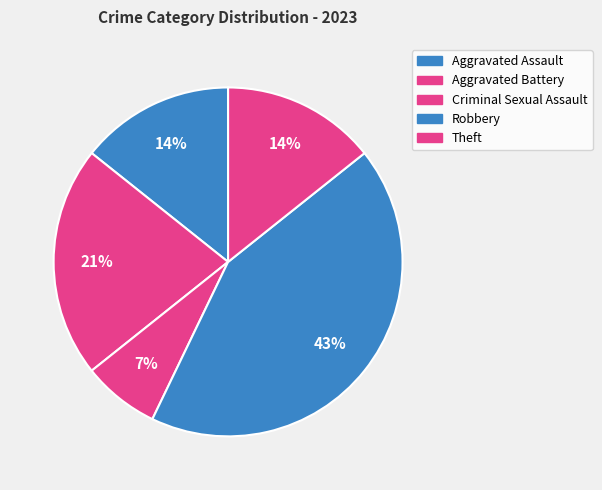

To the nearest percent, what percentage of the pie is Aggravated Battery?

21%